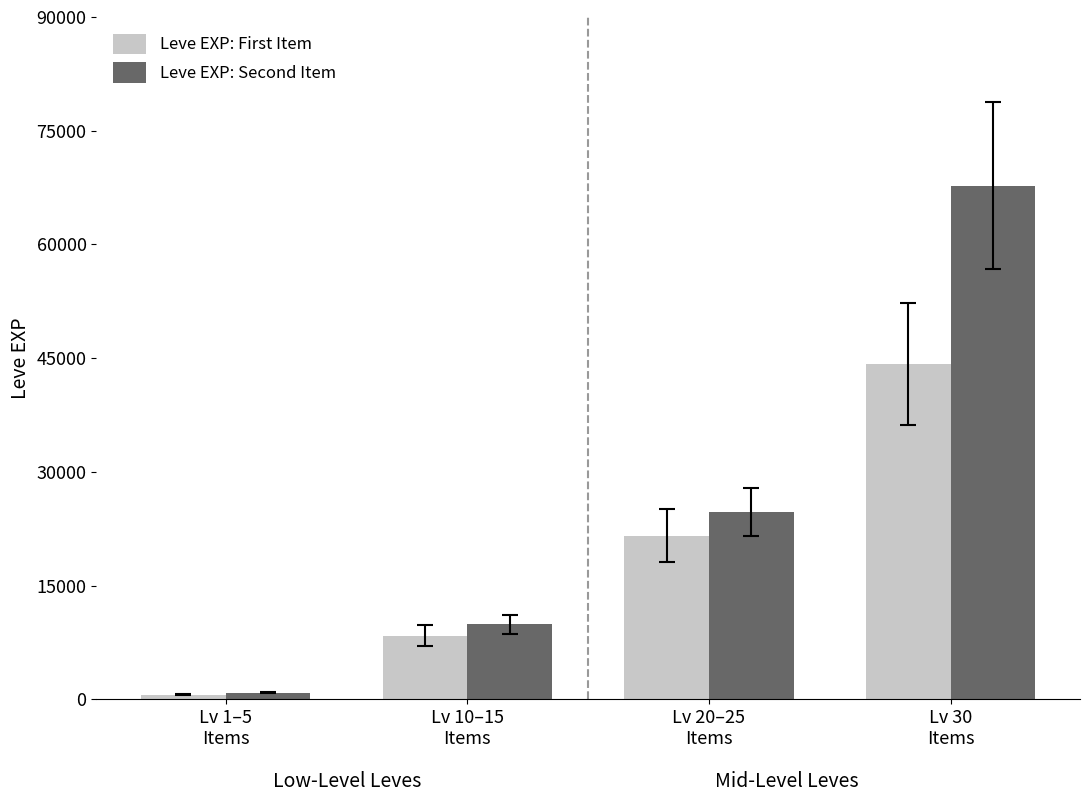

Which series has the largest range (max minus min)?

Leve EXP: Second Item